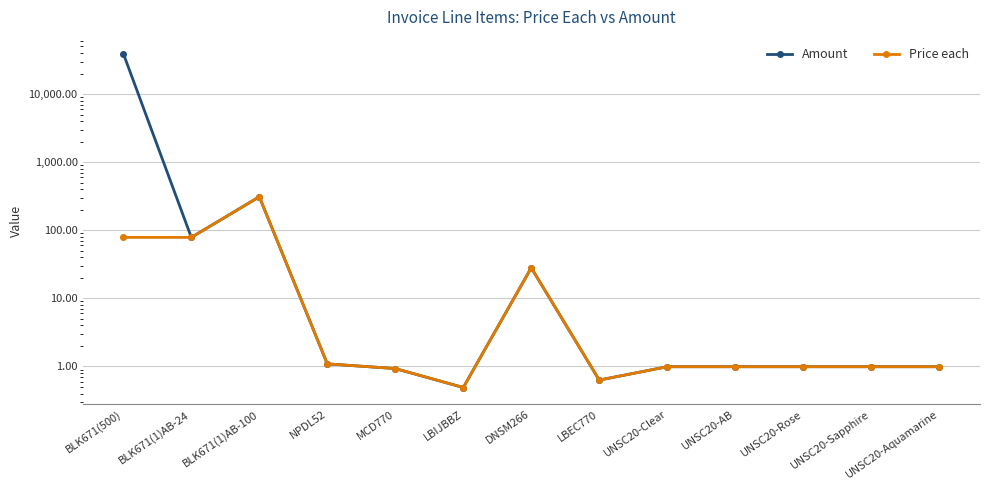

How many interior local peaks does the Amount series have?

2